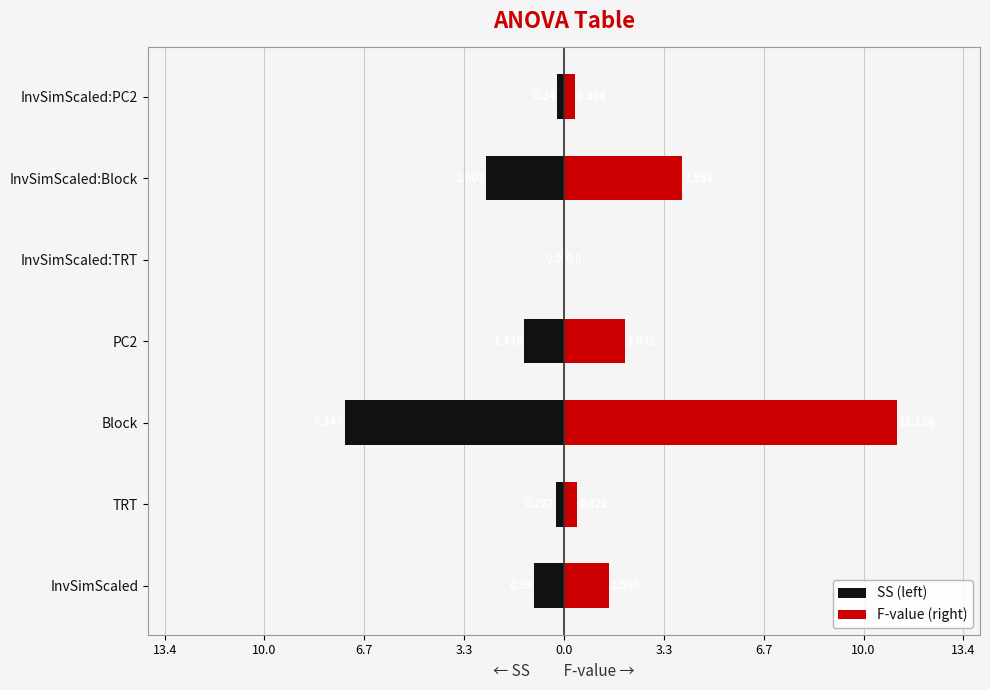

How many distinct data groups are displayed?

2